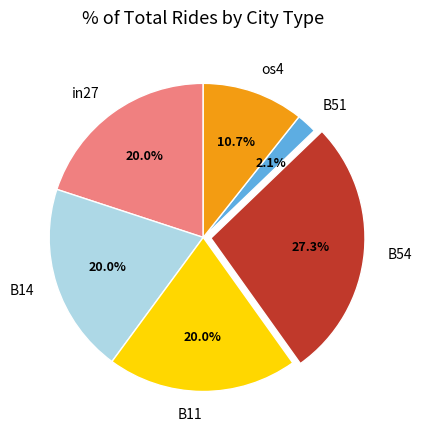

Is there a majority slice in this chart?

No